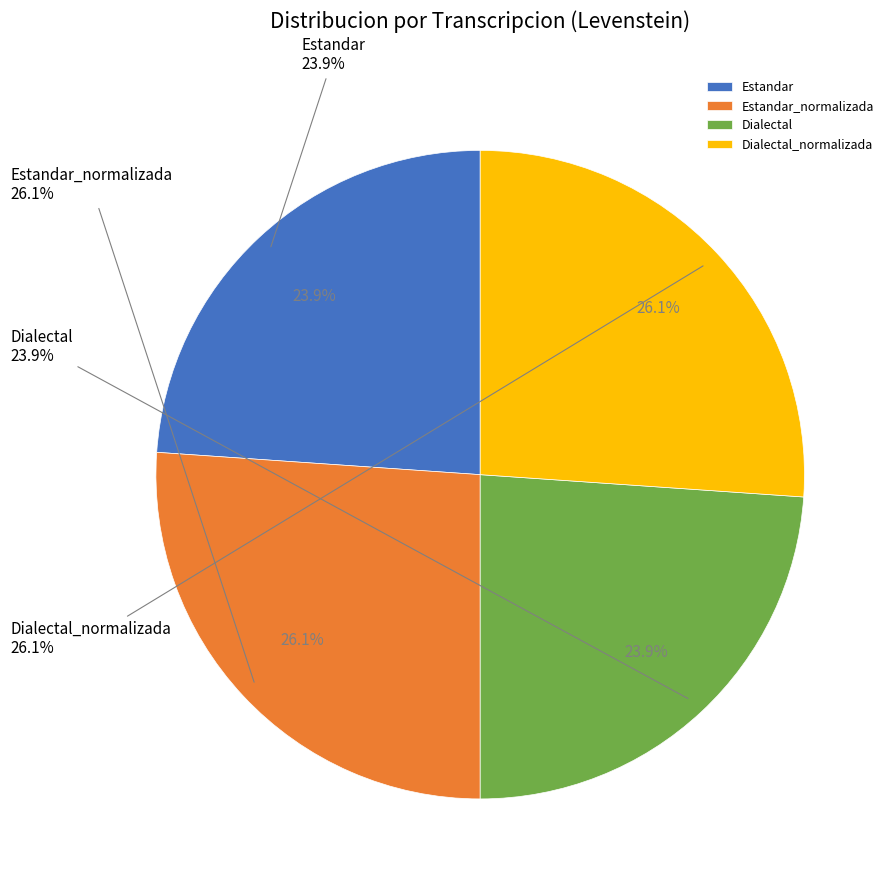

Which has a higher value, Dialectal or Estandar_normalizada?

Estandar_normalizada